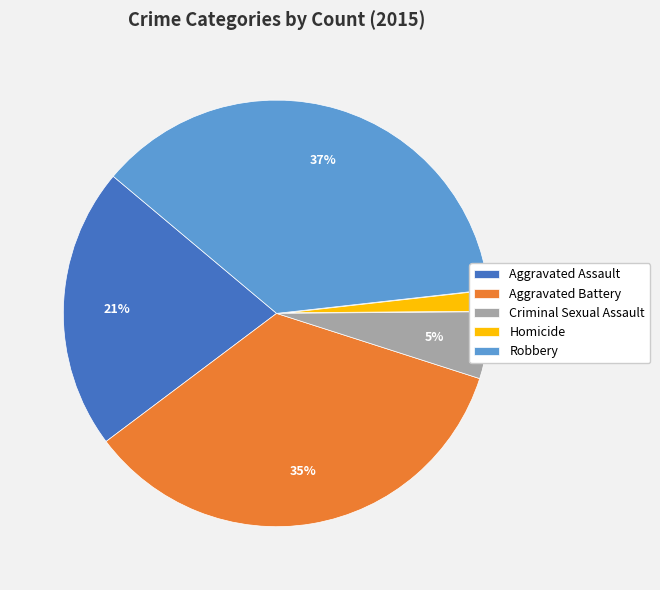

To the nearest percent, what is the difference between the largest and smallest slice percentages?

35%